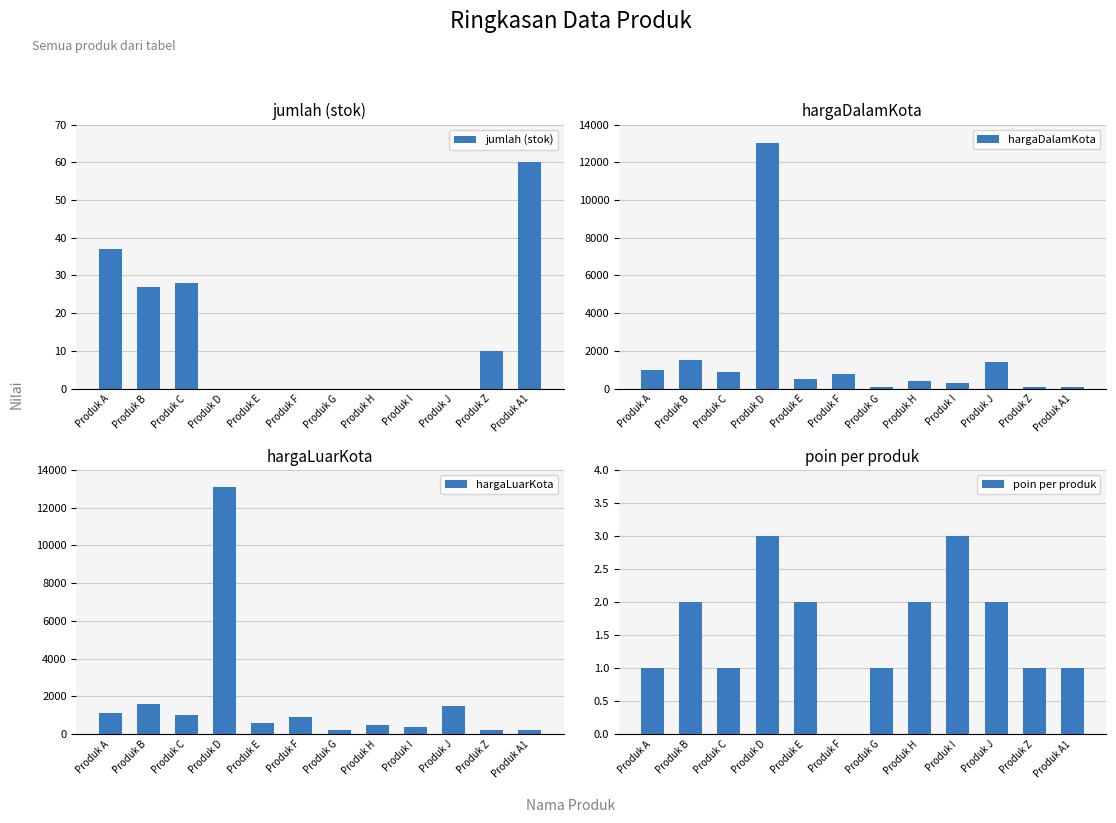

What is the total value across all series at Produk G?

301